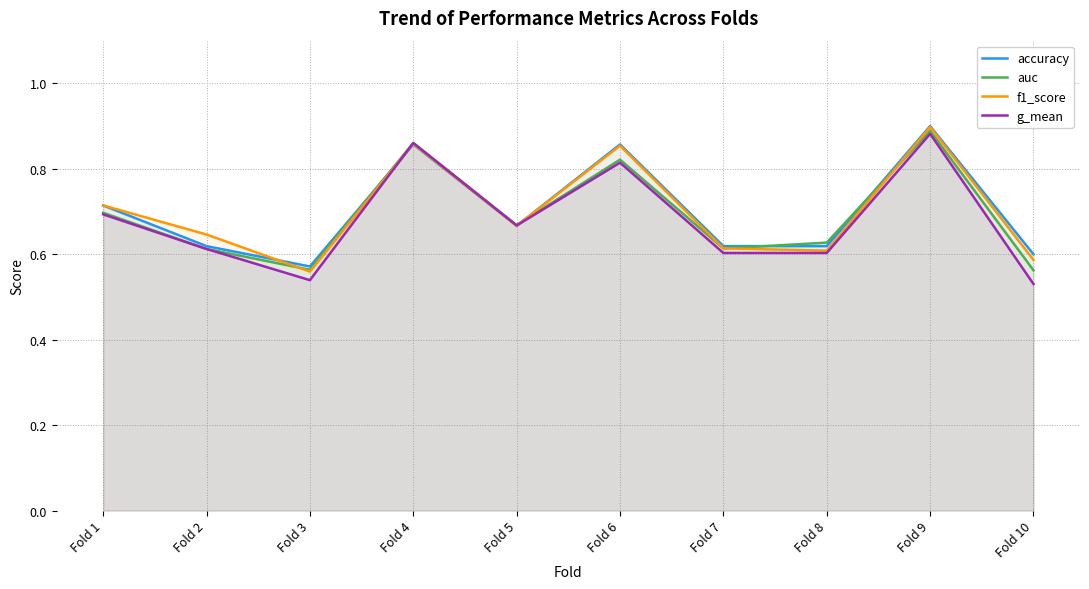

Is it true that accuracy equals 0.6 at Fold 3?

True